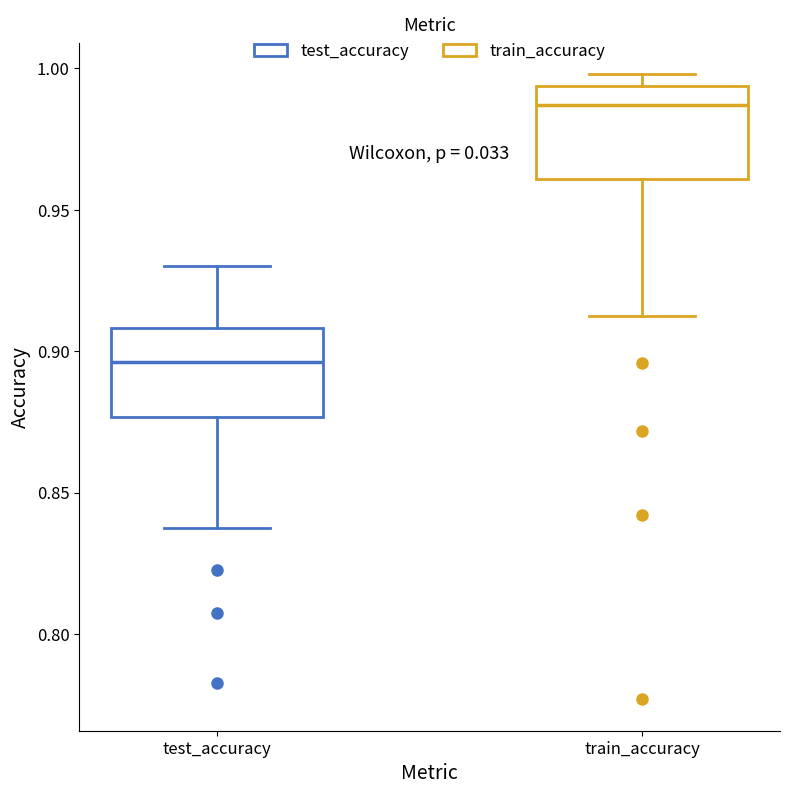

Which box's median line is the lowest?

test_accuracy